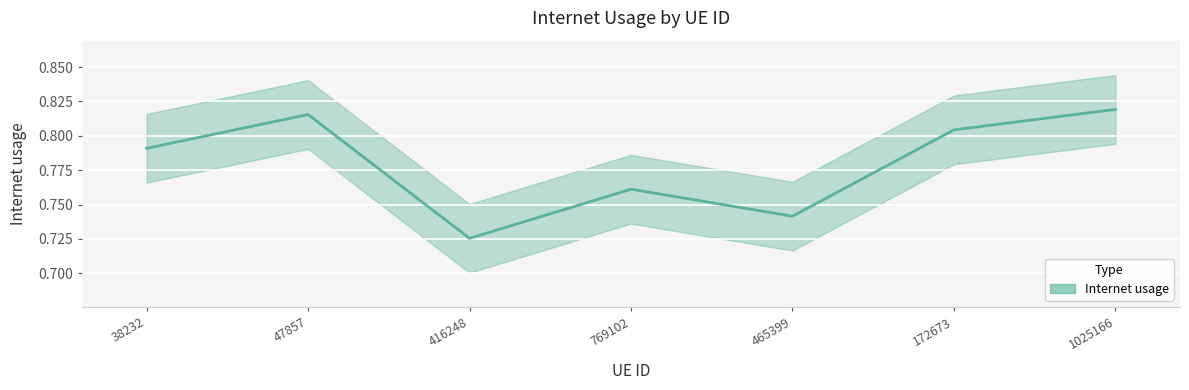

What is the value of the 3rd point from the left?

0.7